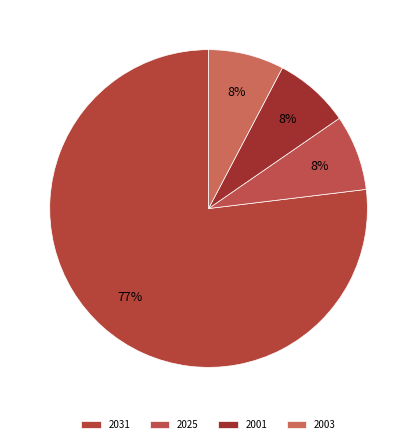

How many slices are in this pie chart?

4